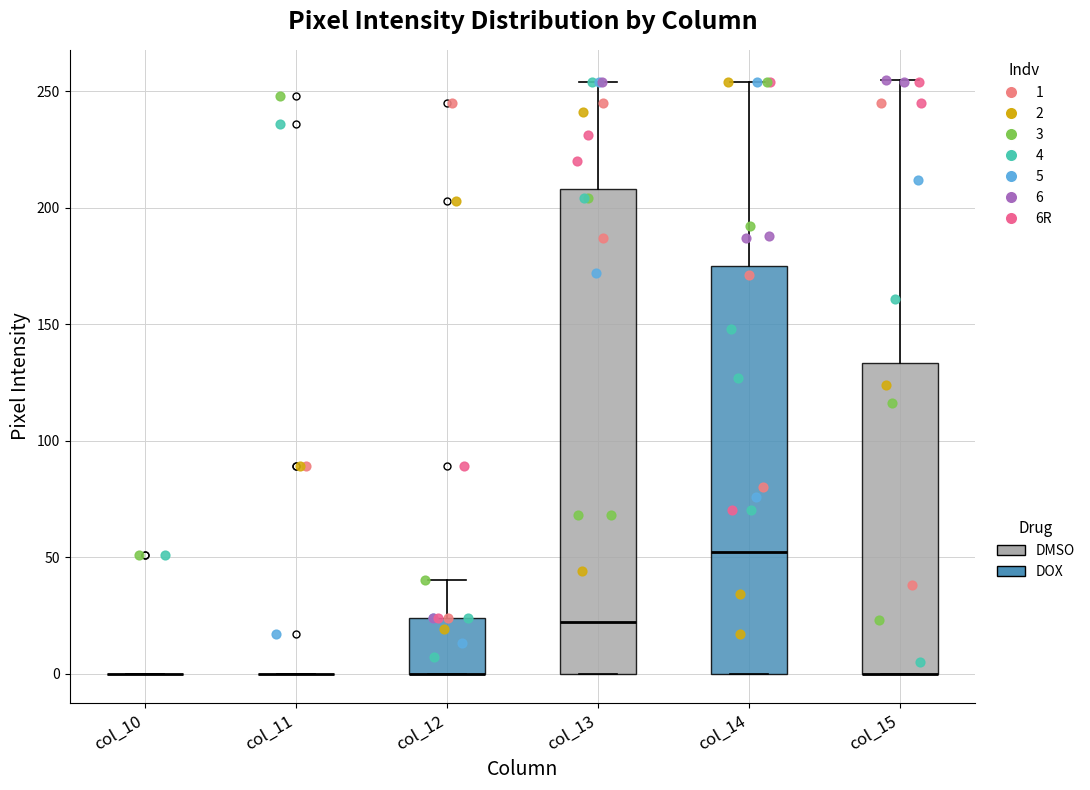

Comparing the boxes themselves (not the whiskers), which one is the tallest?

col_13